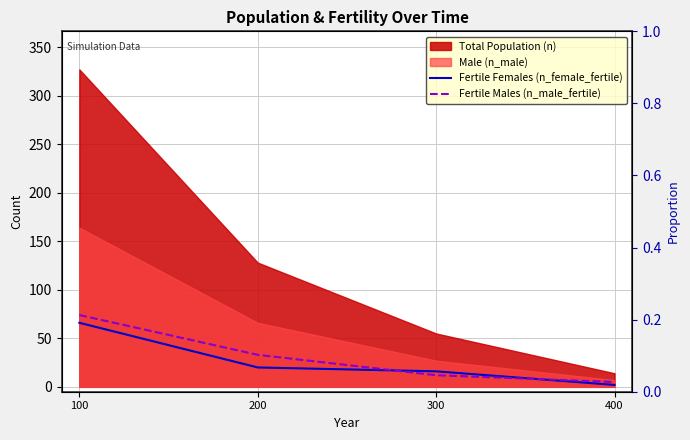

True or false: Fertile Females (n_female_fertile) has a value of 66 at 100.

True